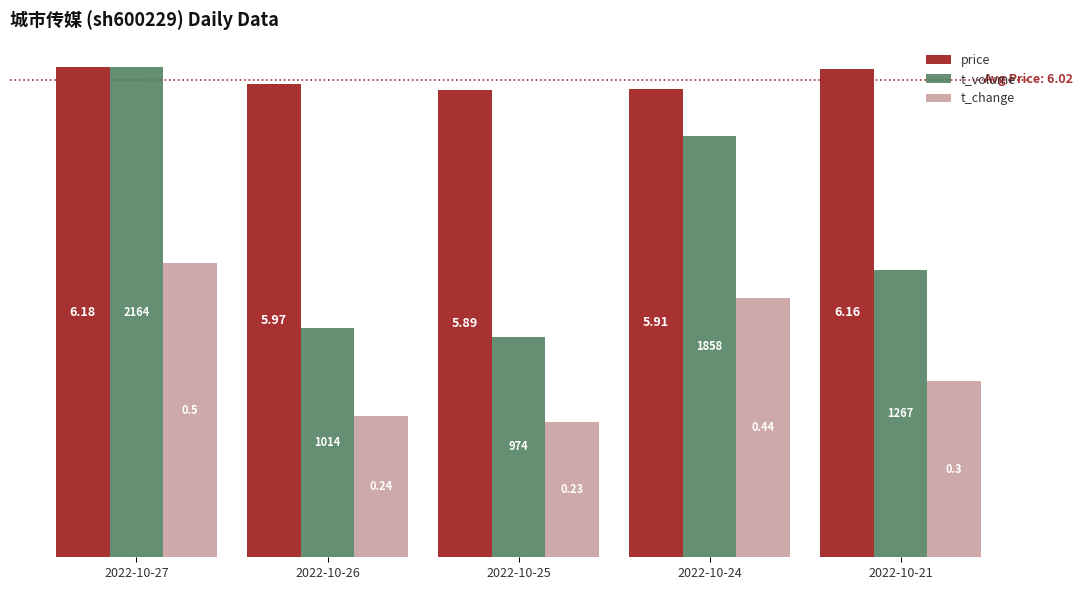

Read the t_change value at 2022-10-27.

3.7